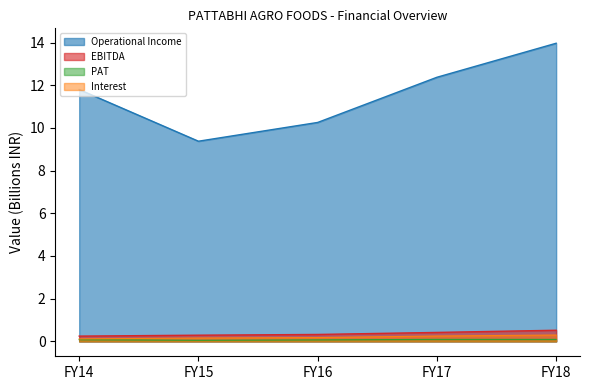

Is the value of Operational Income at FY16 greater than the value of Interest at FY16?

Yes